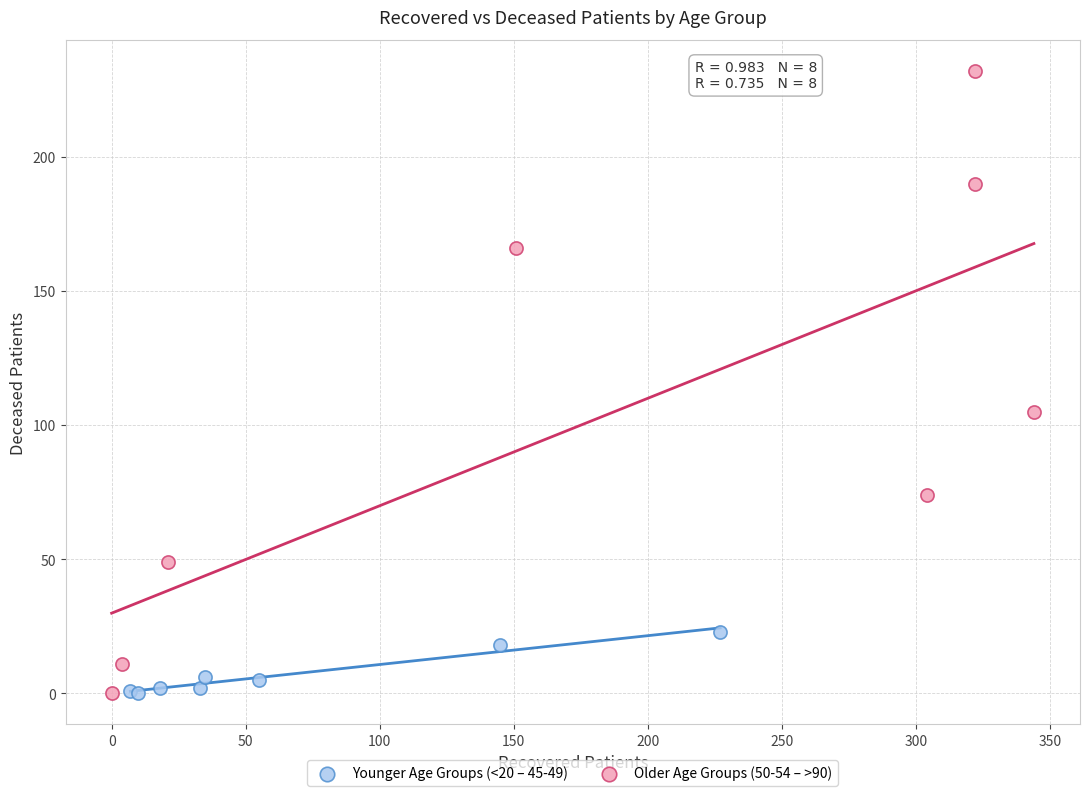

Which series has the widest spread of Y values?

Older Age Groups (50-54 – >90)